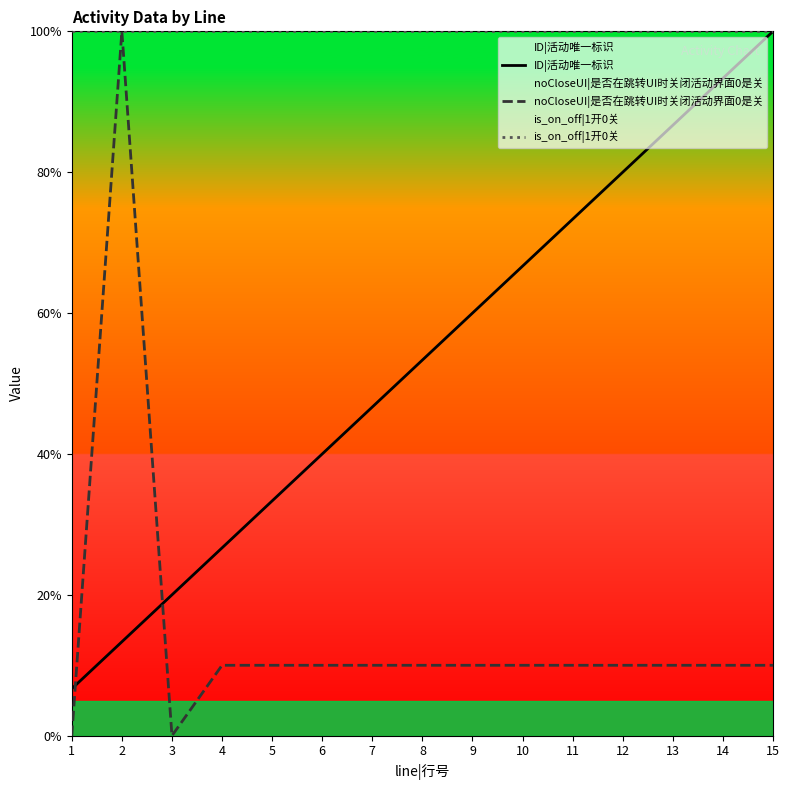

What is the value of the ID|活动唯一标识 point at the 7th from the left?

46.7